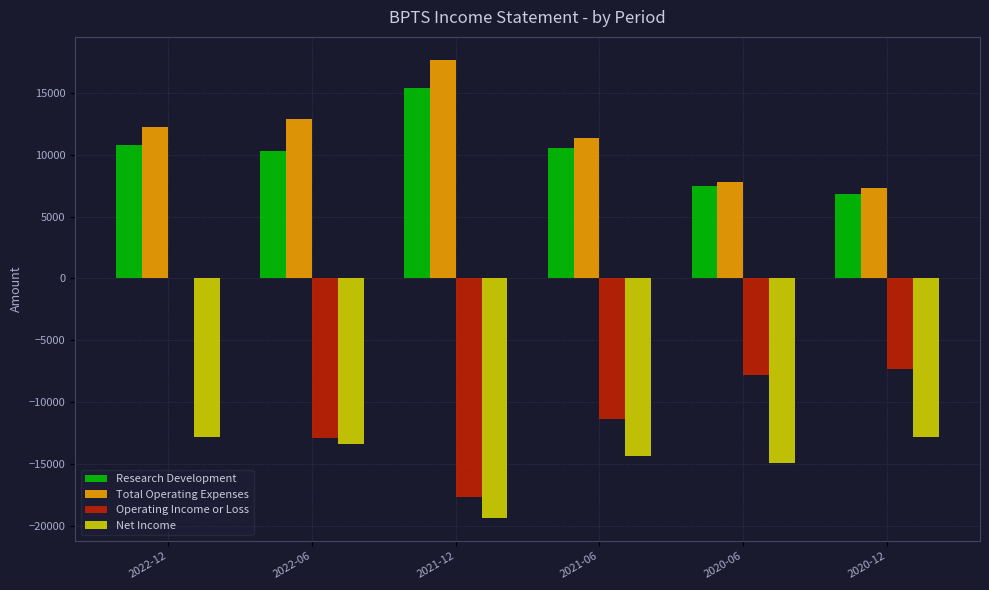

What is the total value across all series at 2022-06?

-3100